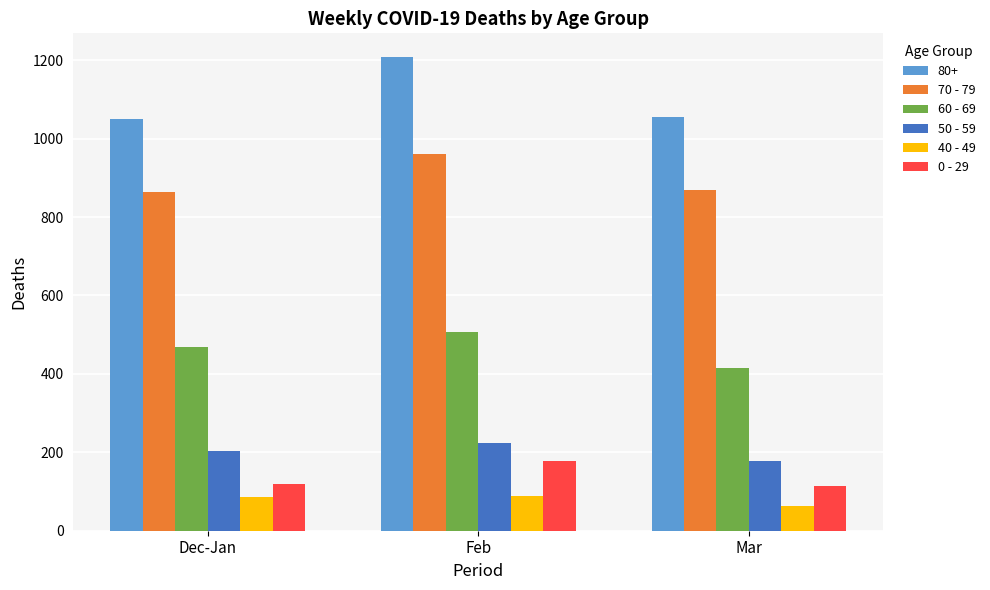

What is the sum of the 0 - 29 values at Mar and Dec-Jan?

235